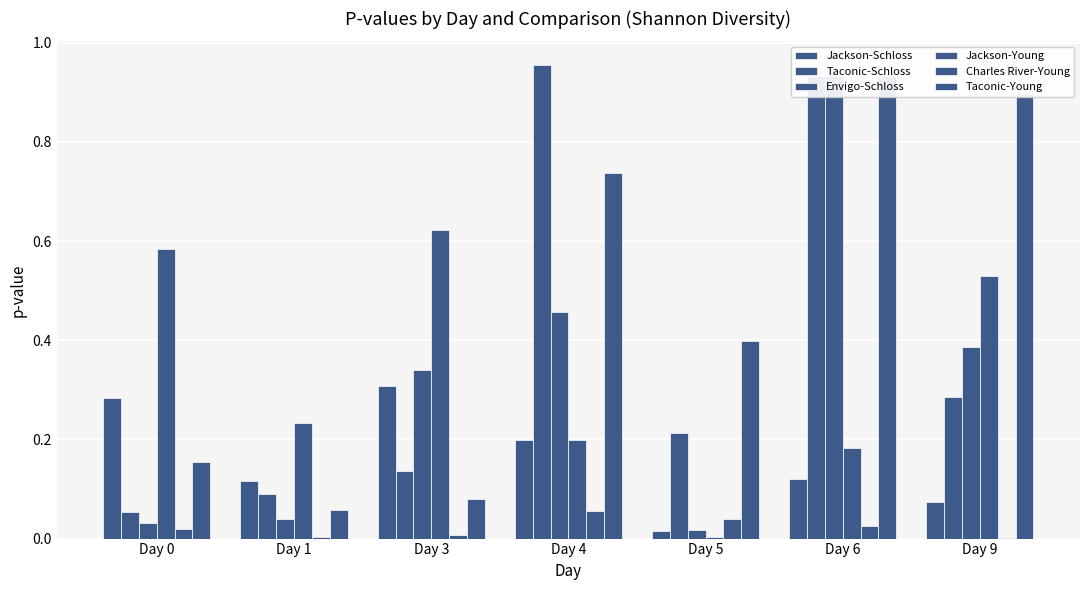

Rank the series by their maximum value, from highest to lowest.

Taconic-Schloss, Envigo-Schloss, Taconic-Young, Jackson-Young, Jackson-Schloss, Charles River-Young